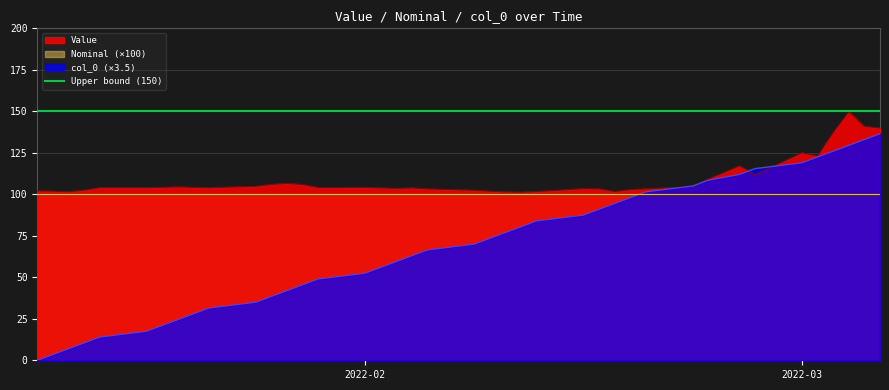

Which series ends up on top after the final intersection of Value and col_0?

Value